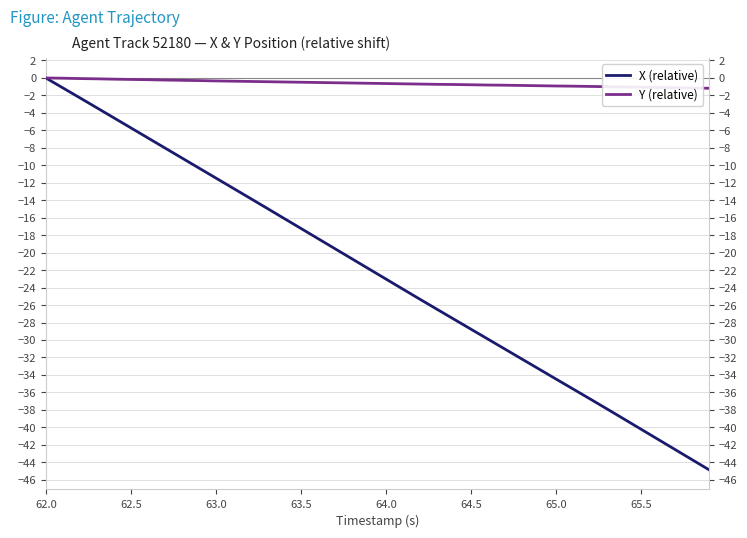

True or false: Y (relative) has more than 1 points higher than both neighbors.

False